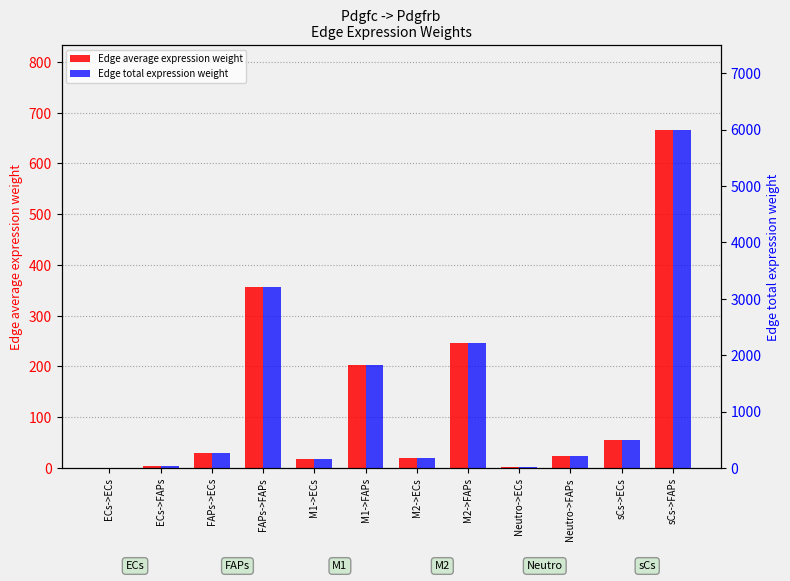

What is the label of the 2nd bar from the right?

sCs->ECs